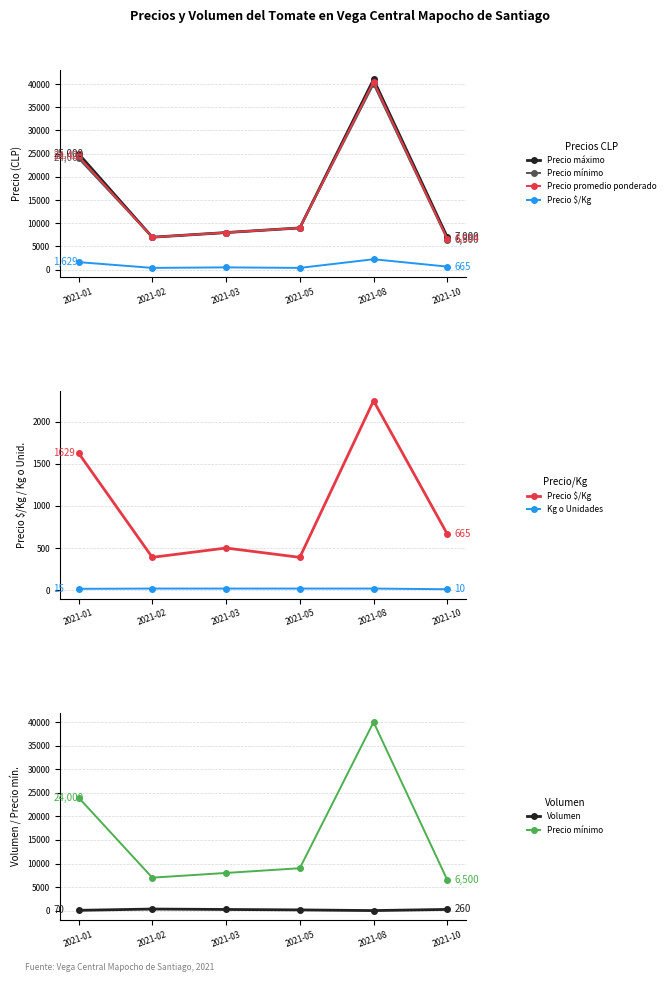

What value does the Precio máximo series have at 2021-02, to the nearest 100?

7000